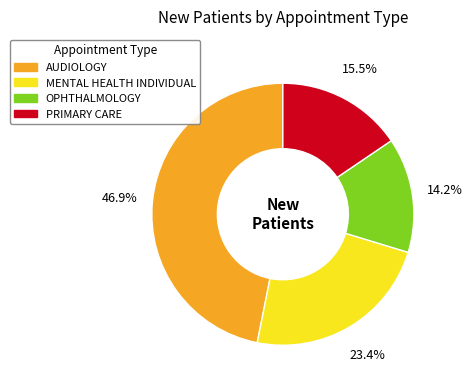

What portion of the pie excludes MENTAL HEALTH INDIVIDUAL?

76.6%